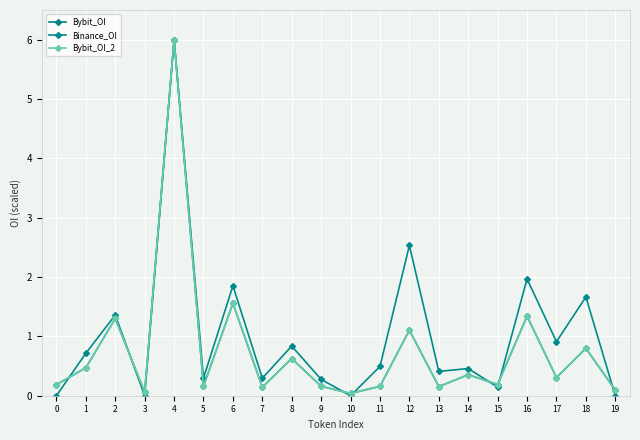

Is this an area chart (filled region under the line)?

No